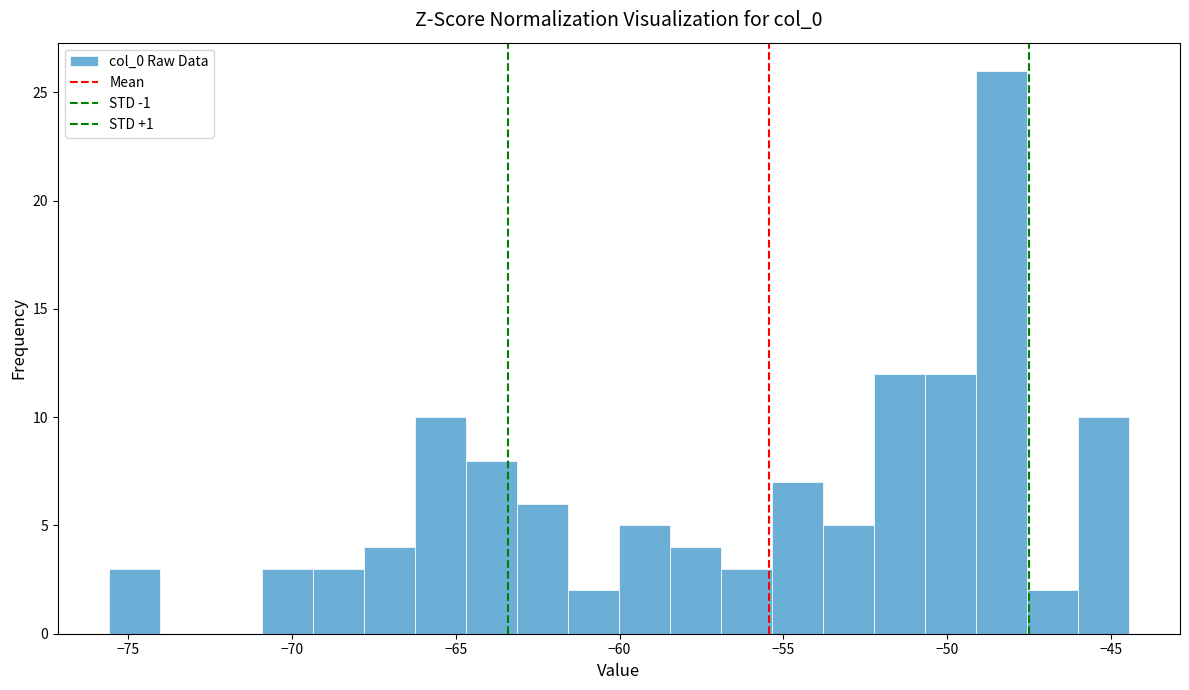

Read against the x-axis, roughly where is the centre of the tallest bar?

-48.5